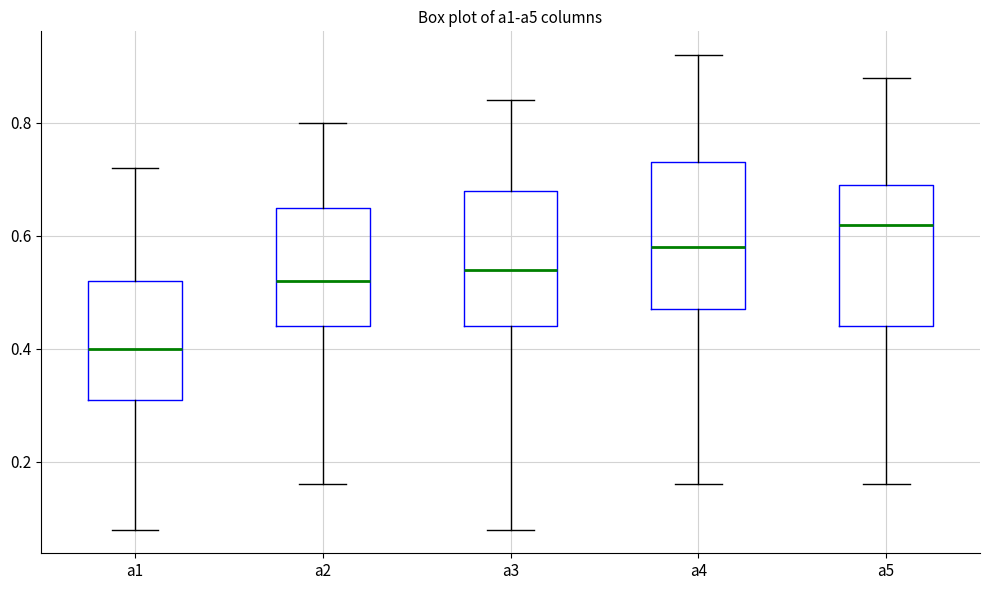

Which box has the lowest median line?

a1